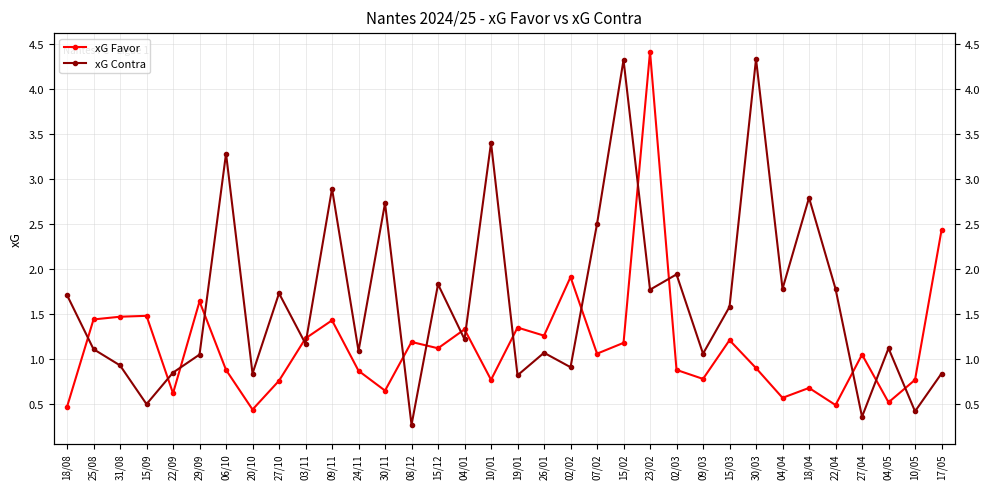

Read the xG Favor value at 02/02.

1.9